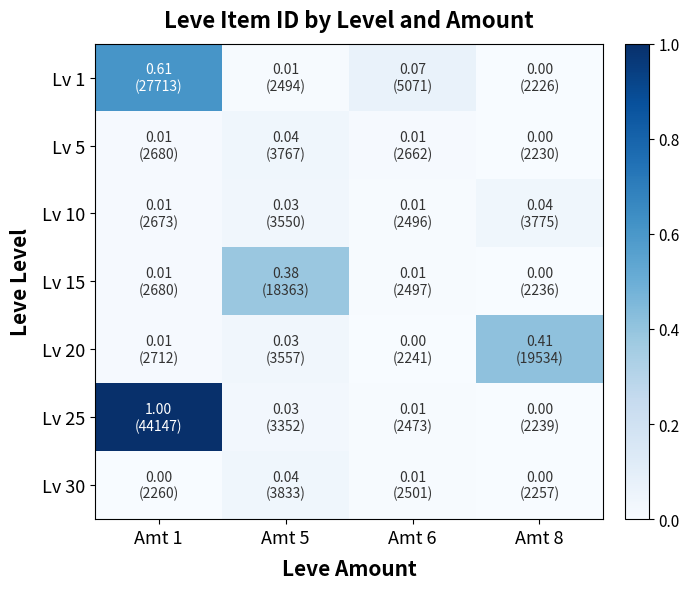

Reading left to right, what are all the values shown in this chart?

Lv 1: Amt 1=0.6	Amt 5=0.0	Amt 6=0.1	Amt 8=0.0
Lv 5: Amt 1=0.0	Amt 5=0.0	Amt 6=0.0	Amt 8=0.0
Lv 10: Amt 1=0.0	Amt 5=0.0	Amt 6=0.0	Amt 8=0.0
Lv 15: Amt 1=0.0	Amt 5=0.4	Amt 6=0.0	Amt 8=0.0
Lv 20: Amt 1=0.0	Amt 5=0.0	Amt 6=0.0	Amt 8=0.4
Lv 25: Amt 1=1.0	Amt 5=0.0	Amt 6=0.0	Amt 8=0.0
Lv 30: Amt 1=0.0	Amt 5=0.0	Amt 6=0.0	Amt 8=0.0